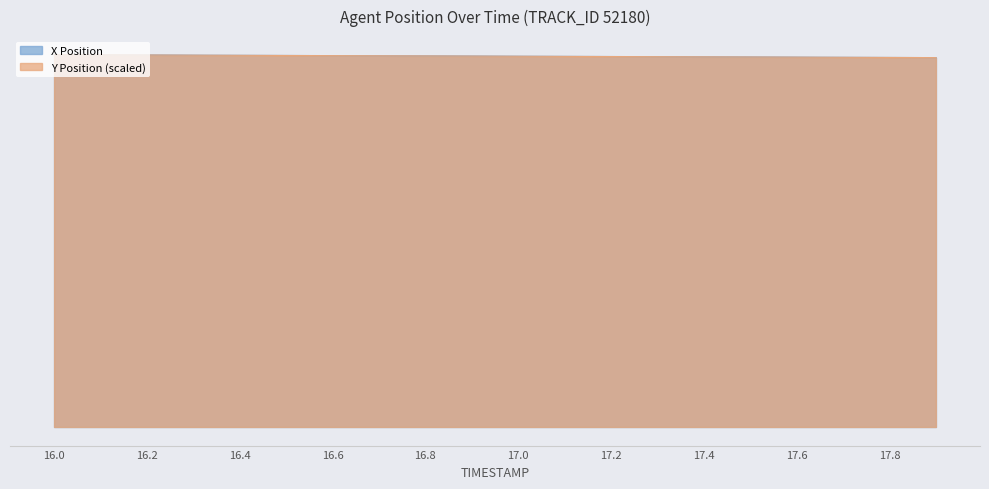

What is the difference between the X values at 16.8 and 16.9?

0.2